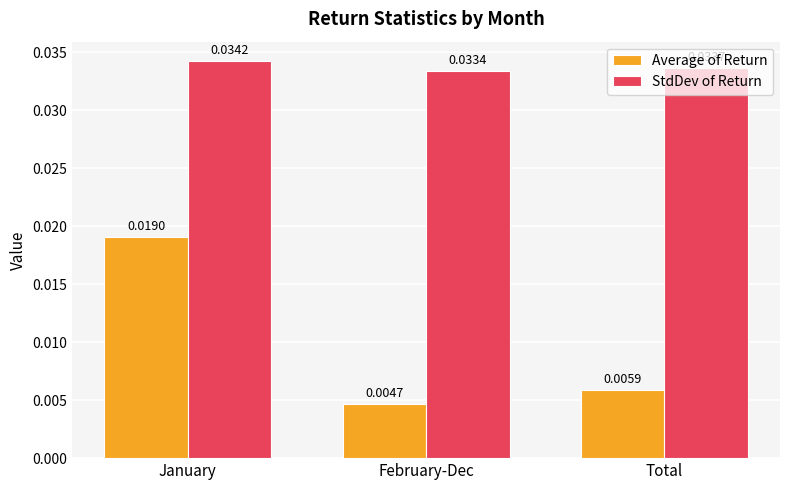

List the series in order of their overall mean, lowest first.

Average of Return, StdDev of Return